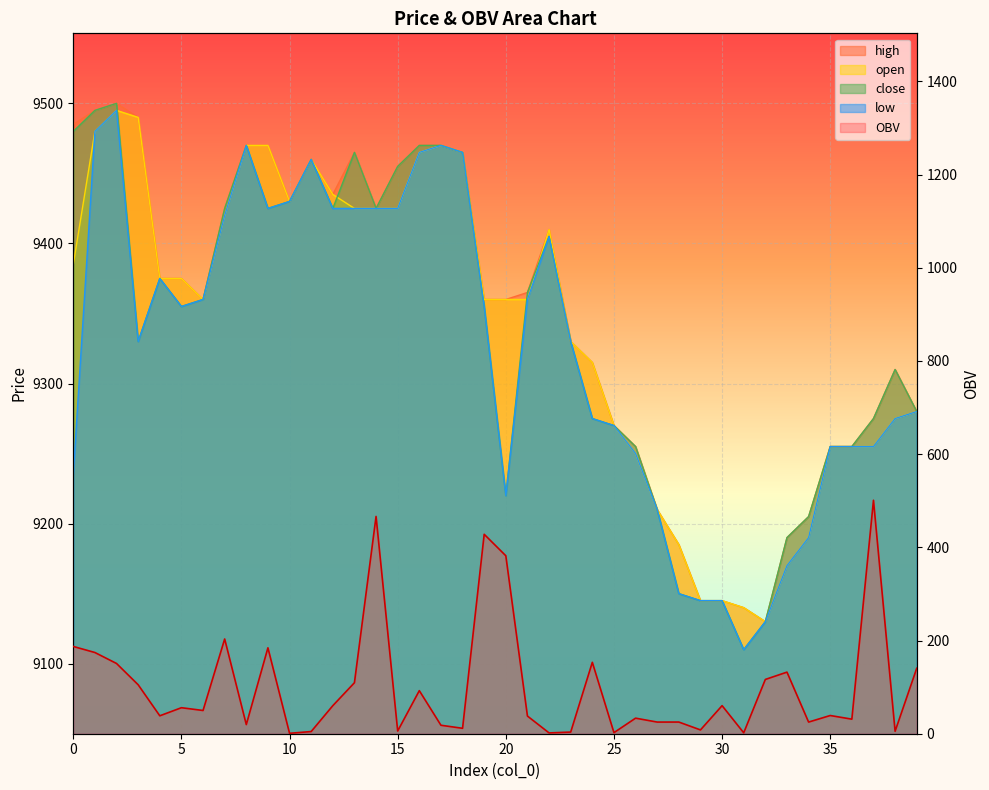

Is it true that OBV equals 116.5 at 32?

True